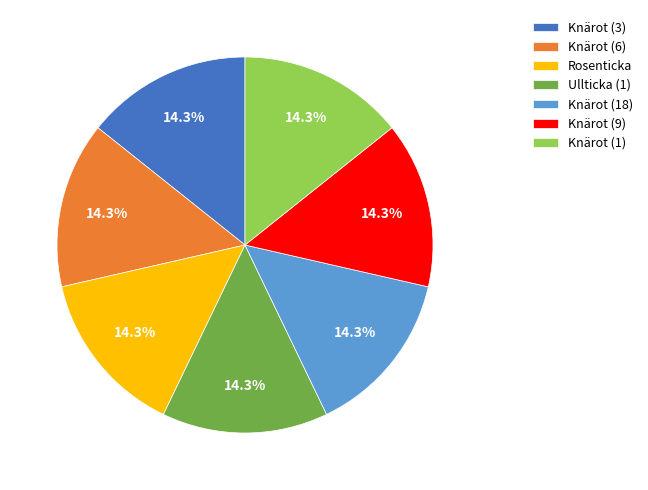

Is there a majority slice in this chart?

No